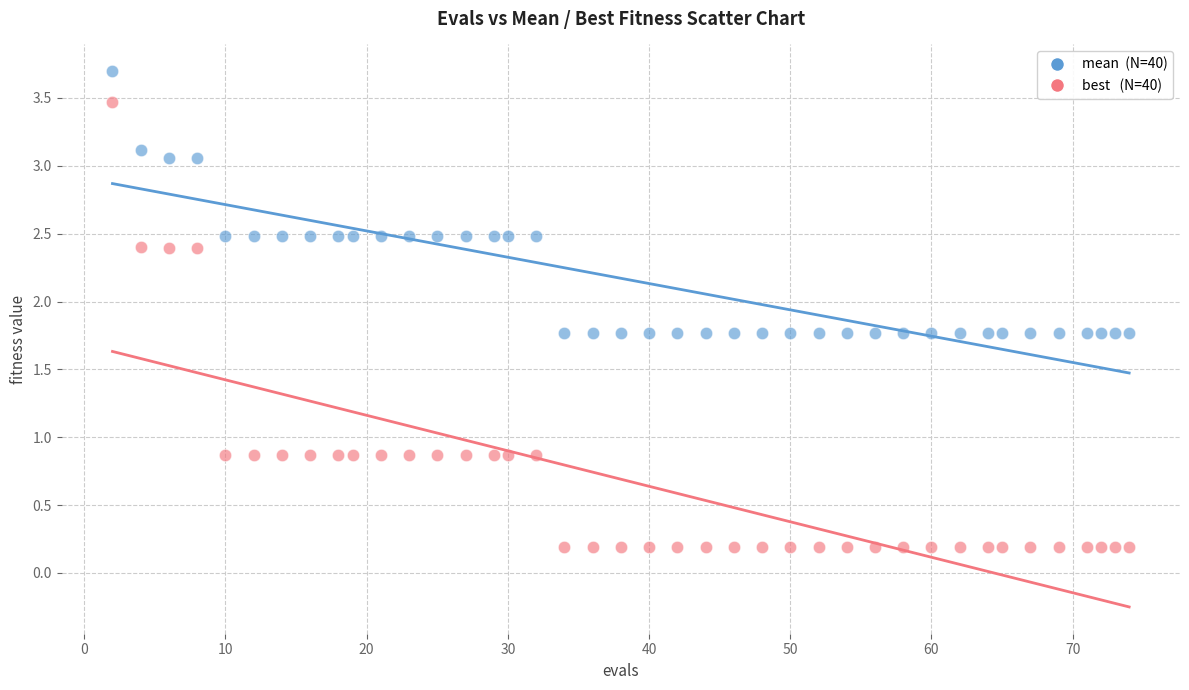

Across all data points, what is the range of X values (max minus min)?

72.0